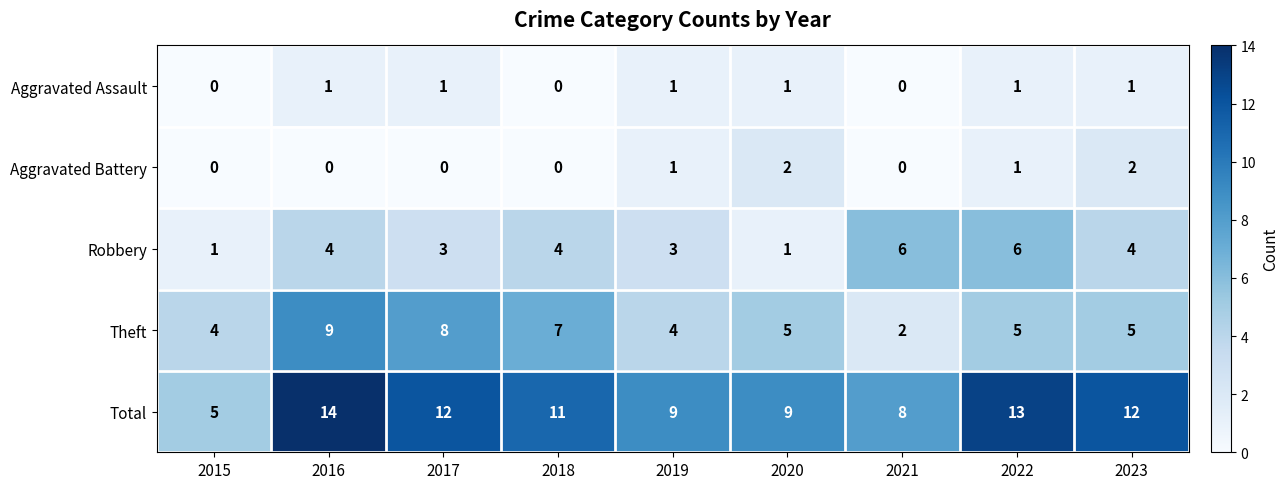

What is the approximate value of Theft at 2018?

7